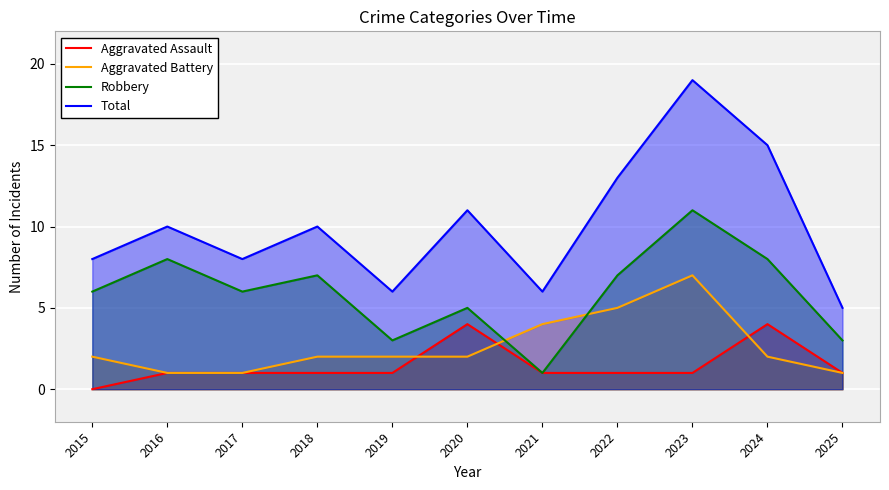

Reading left to right, what are all the values shown in this chart?

Aggravated Assault: 2015=0	2016=1	2017=1	2018=1	2019=1	2020=4	2021=1	2022=1	2023=1	2024=4	2025=1
Aggravated Battery: 2015=2	2016=1	2017=1	2018=2	2019=2	2020=2	2021=4	2022=5	2023=7	2024=2	2025=1
Robbery: 2015=6	2016=8	2017=6	2018=7	2019=3	2020=5	2021=1	2022=7	2023=11	2024=8	2025=3
Total: 2015=8	2016=10	2017=8	2018=10	2019=6	2020=11	2021=6	2022=13	2023=19	2024=15	2025=5